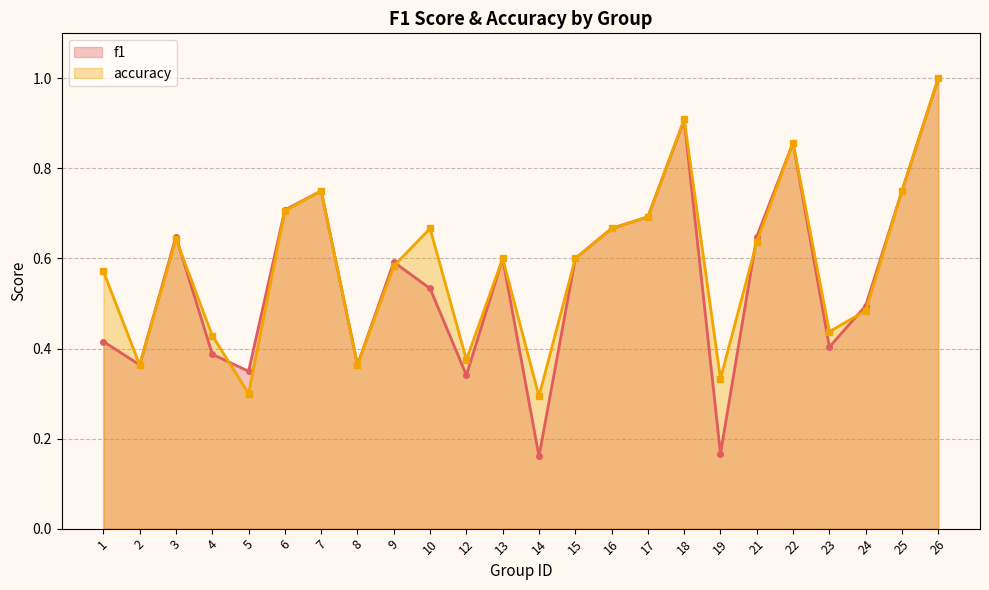

At which category does the chart reach its peak across all series?

26